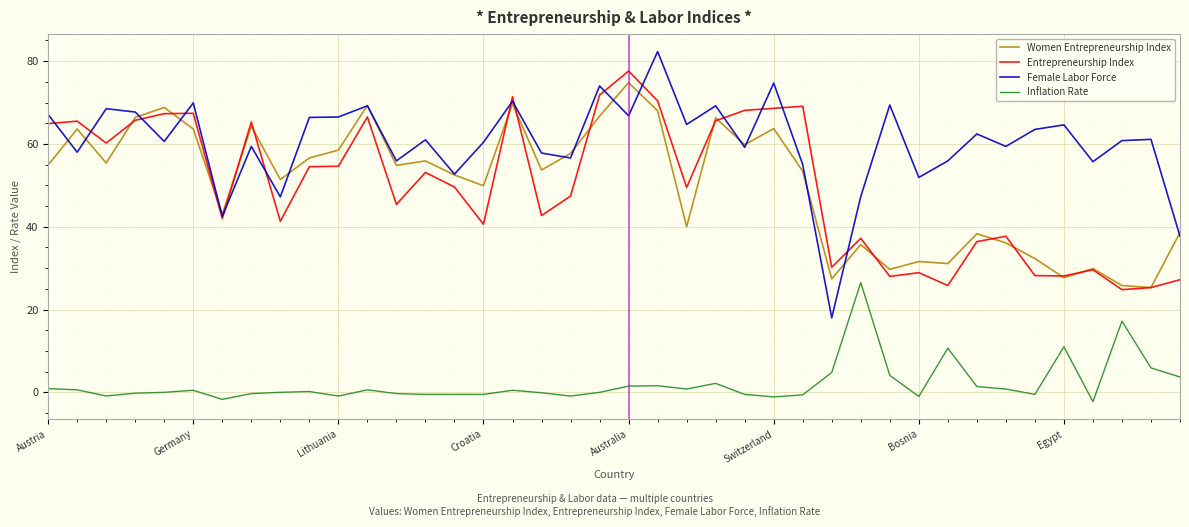

How many distinct data groups are displayed?

4